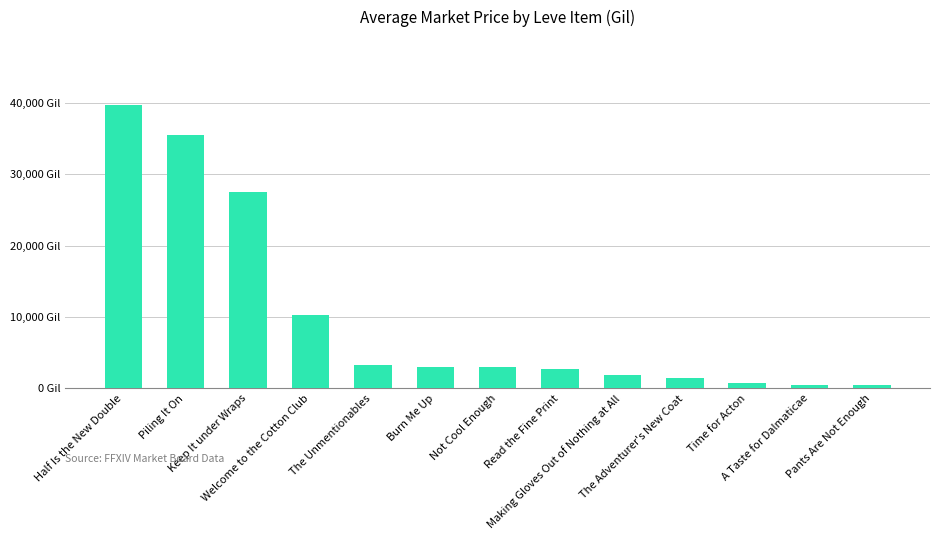

Are the bars horizontal?

No